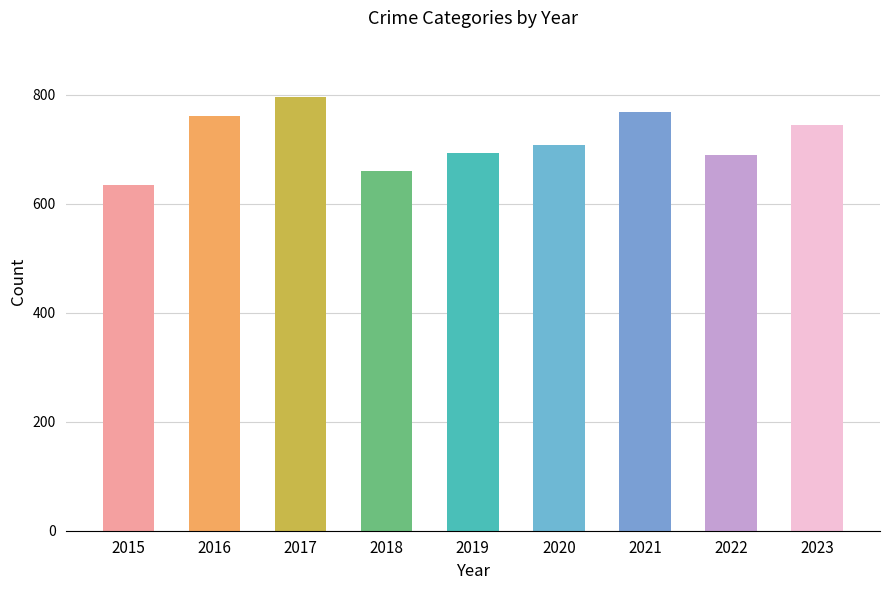

What is the difference between the values at 2023 and 2018?

86